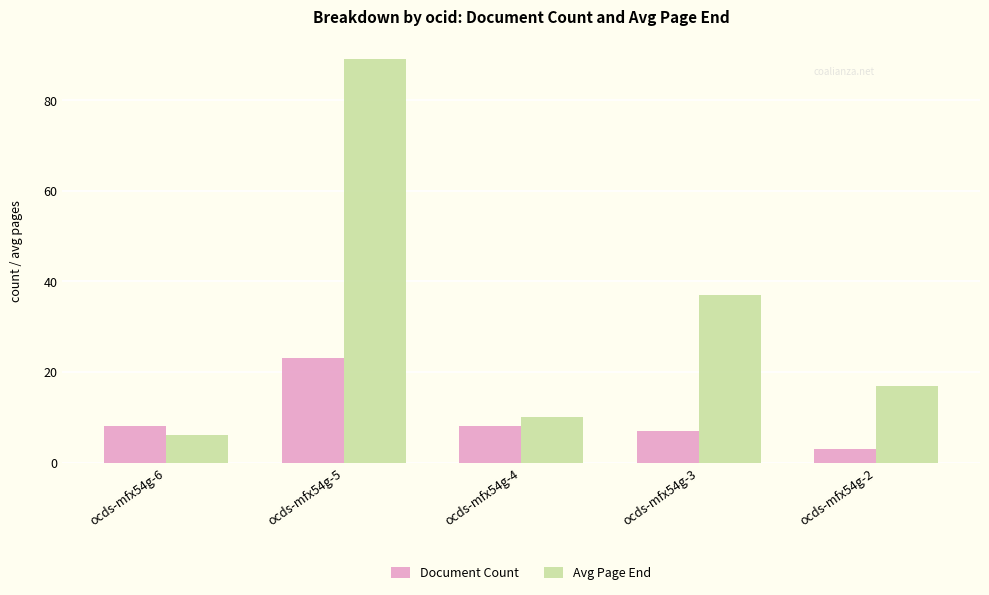

What is the value of the Document Count bar at the 1st from the left?

8